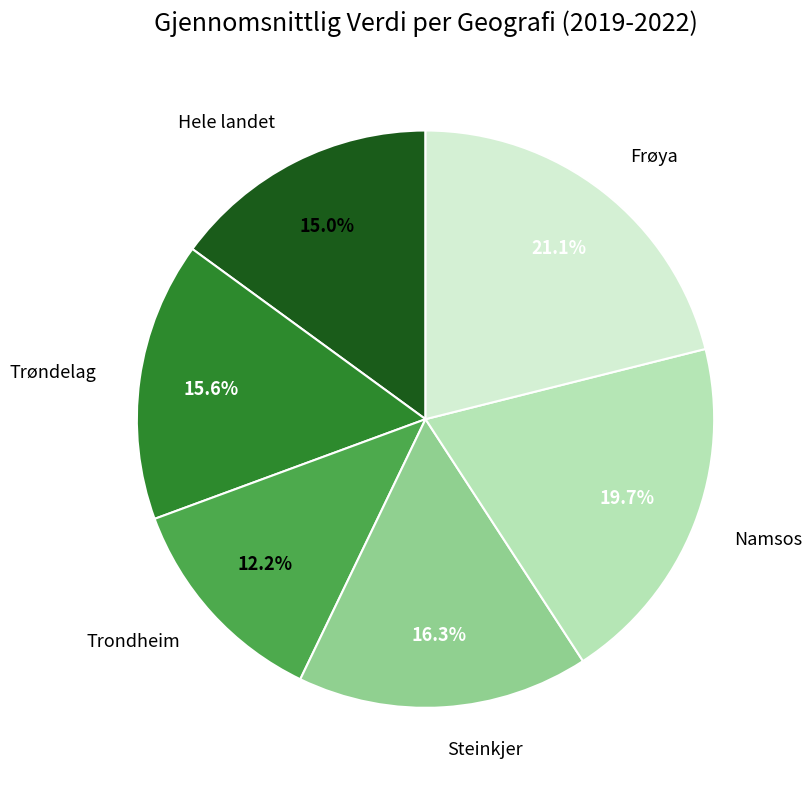

To the nearest percent, what is the difference between the largest and smallest slice percentages?

9%